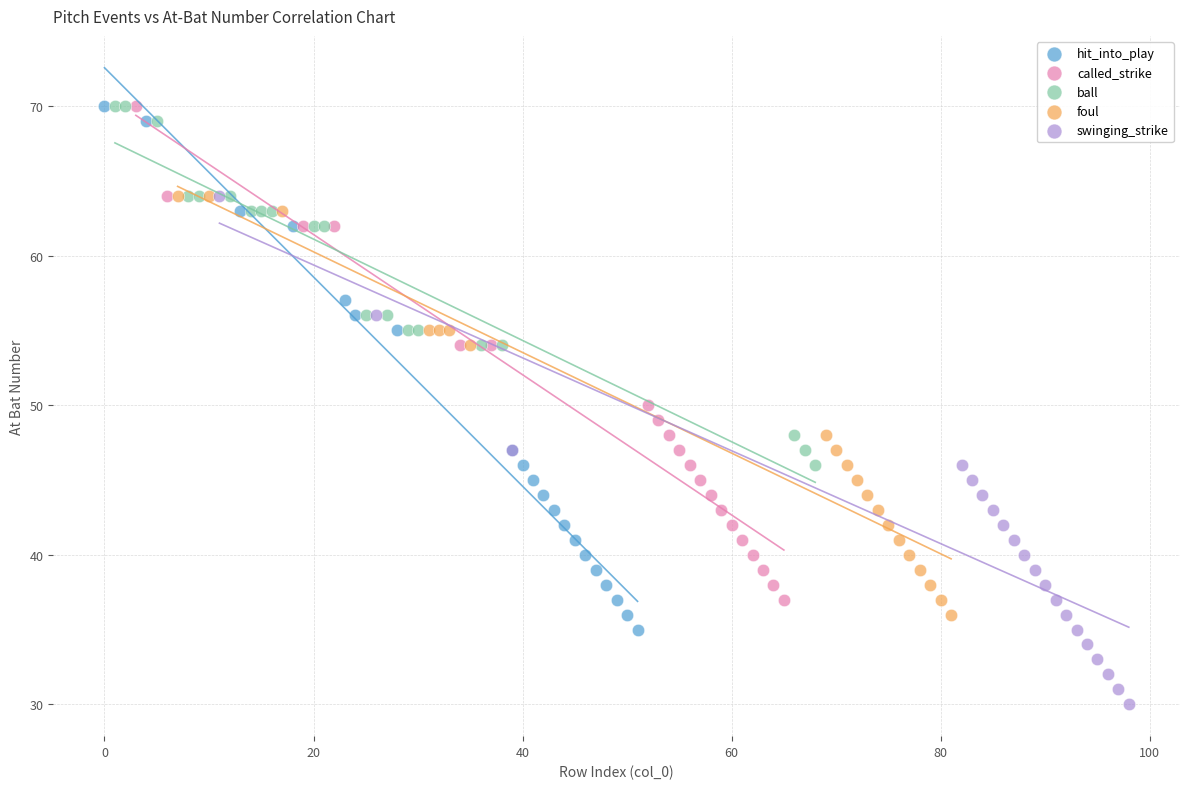

What are all the series names shown in the legend?

hit_into_play, called_strike, ball, foul, swinging_strike